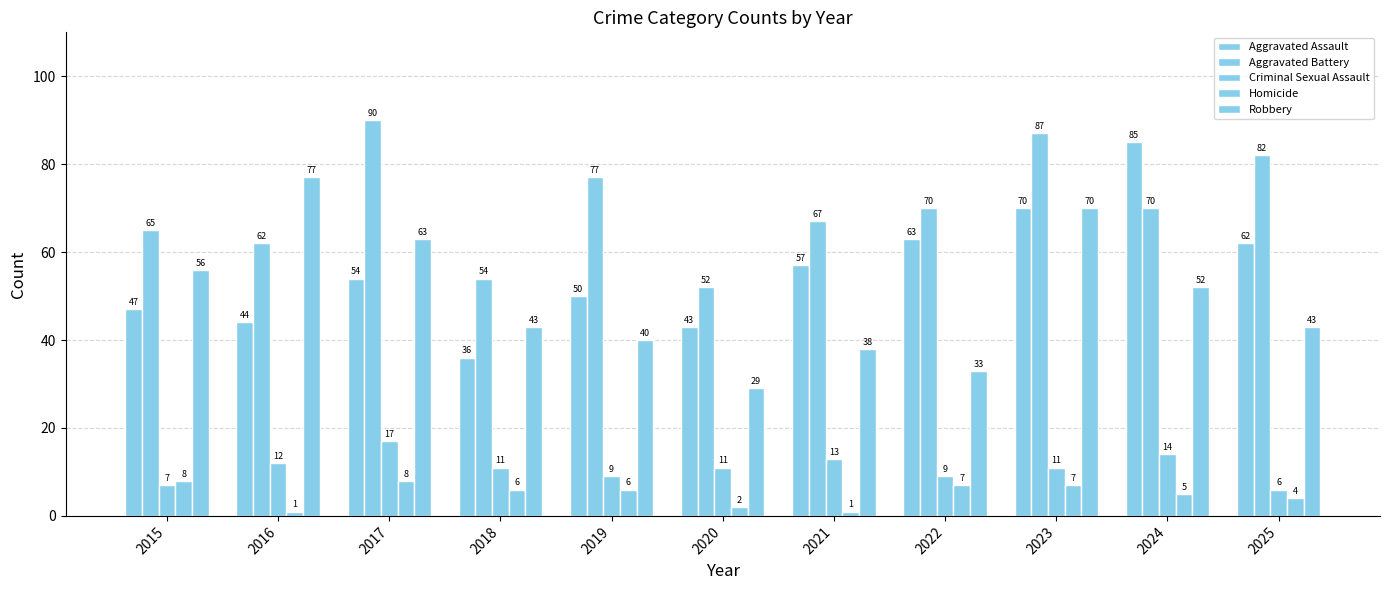

What is the difference between the maximum and minimum values in the Aggravated Battery series?

38